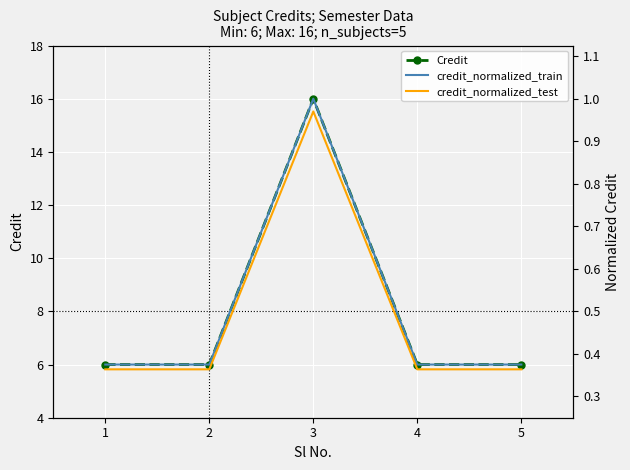

Reading left to right, list all the values displayed in this chart.

Credit: 6.0	6.0	16.0	6.0	6.0
credit_normalized_train: 0.4	0.4	1.0	0.4	0.4
credit_normalized_test: 0.4	0.4	1.0	0.4	0.4